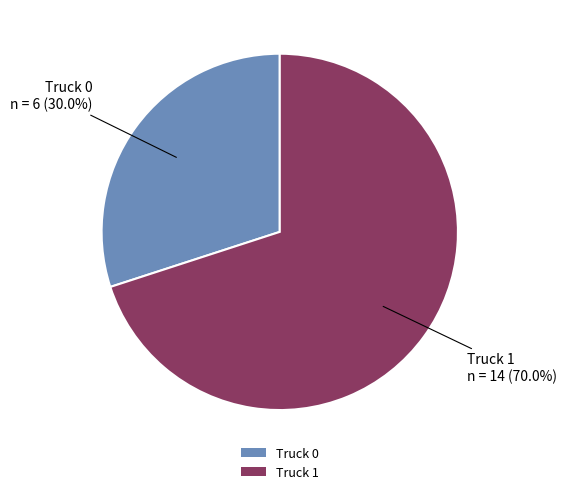

The Truck 0 slice represents 37% of the pie. True or false?

False